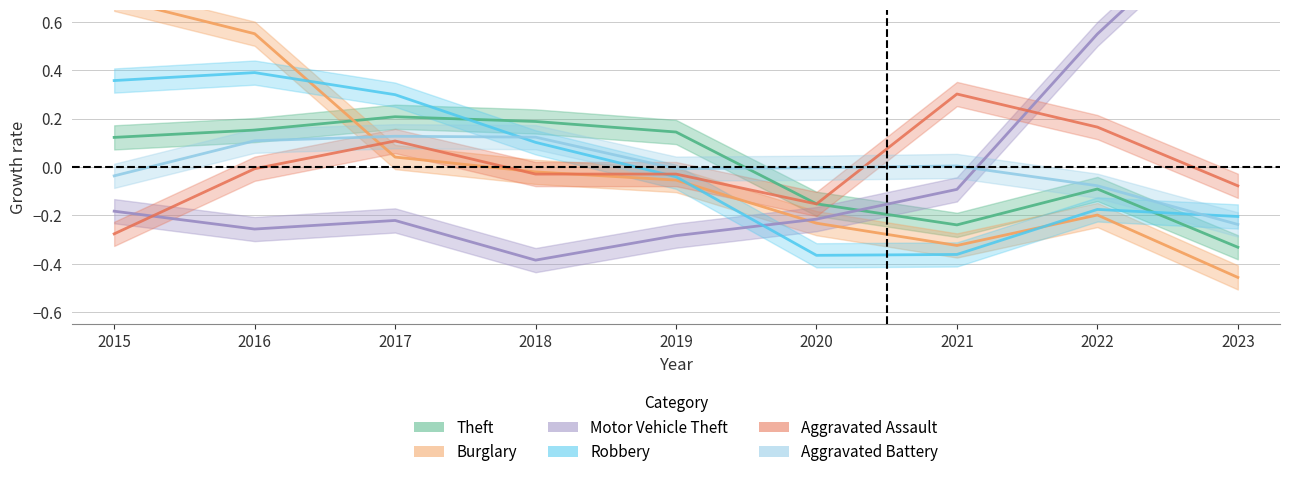

What is the value of the Robbery point at the 6th from the left?

-0.4